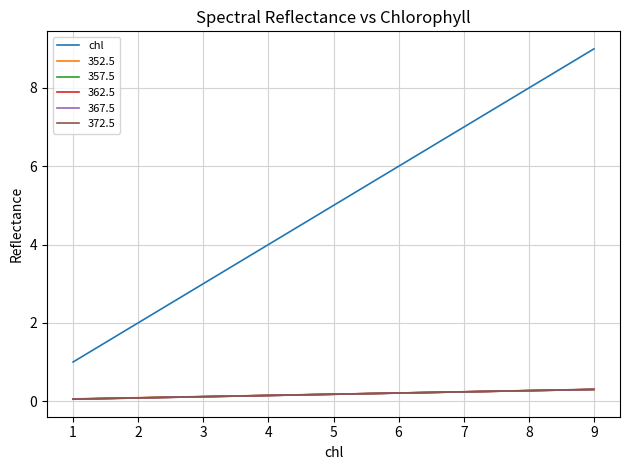

What is the change in value from 3 to 7?

+4